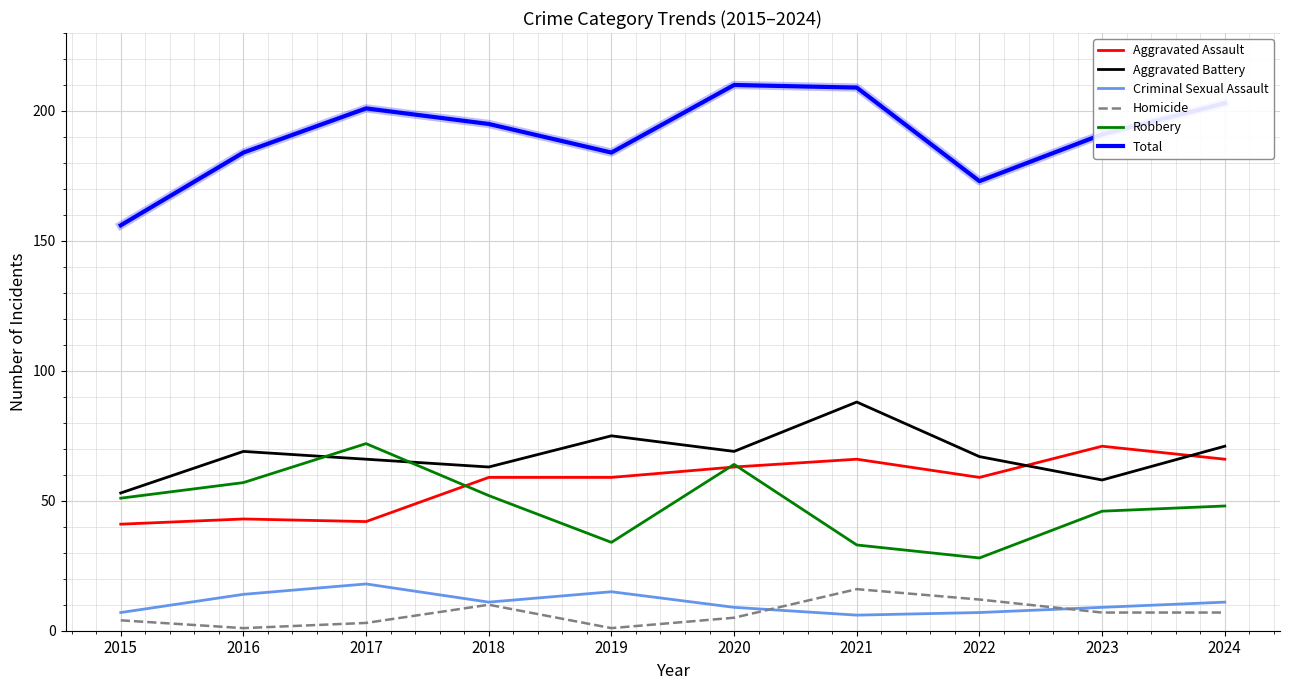

Reading right to left, list all the values displayed in this chart.

Aggravated Assault: 2024=66	2023=71	2022=59	2021=66	2020=63	2019=59	2018=59	2017=42	2016=43	2015=41
Aggravated Battery: 2024=71	2023=58	2022=67	2021=88	2020=69	2019=75	2018=63	2017=66	2016=69	2015=53
Criminal Sexual Assault: 2024=11	2023=9	2022=7	2021=6	2020=9	2019=15	2018=11	2017=18	2016=14	2015=7
Homicide: 2024=7	2023=7	2022=12	2021=16	2020=5	2019=1	2018=10	2017=3	2016=1	2015=4
Robbery: 2024=48	2023=46	2022=28	2021=33	2020=64	2019=34	2018=52	2017=72	2016=57	2015=51
Total: 2024=203	2023=191	2022=173	2021=209	2020=210	2019=184	2018=195	2017=201	2016=184	2015=156